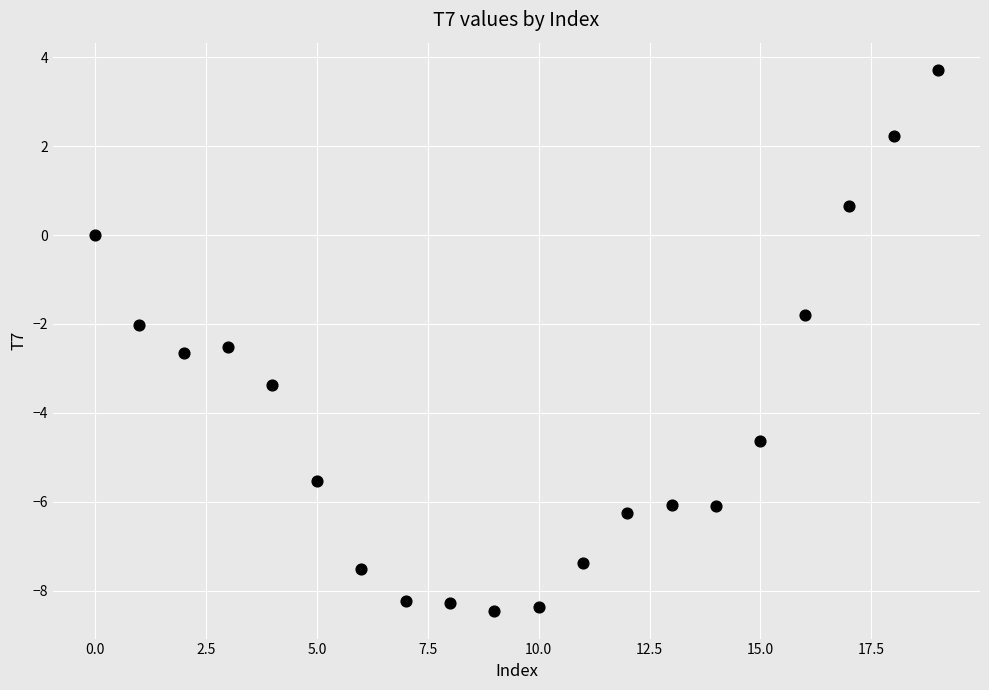

What is the range of Y values (max minus min)?

12.2